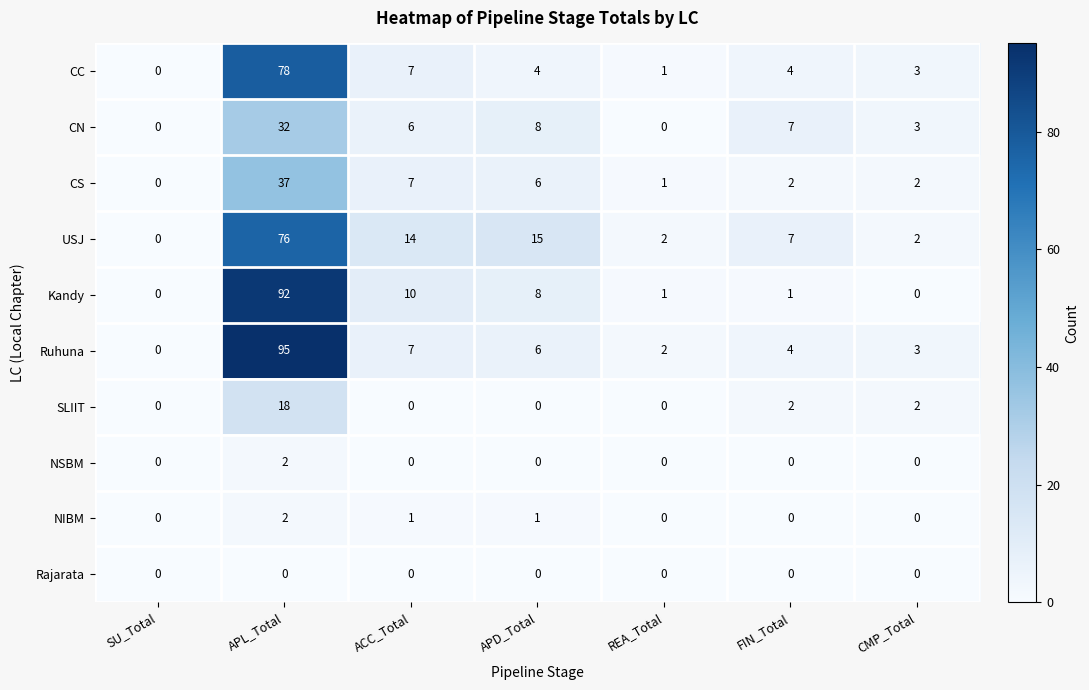

Where does the CN series first go above 6?

APL_Total